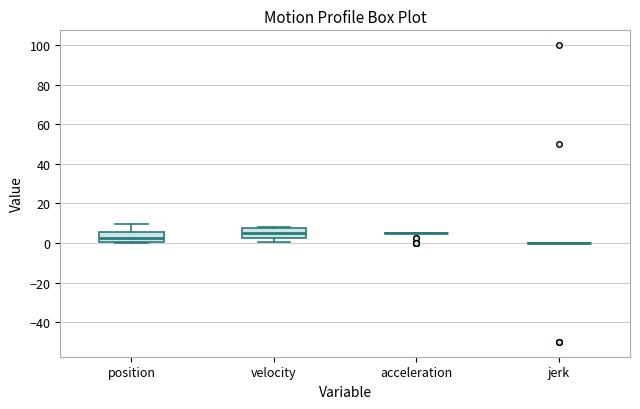

Reading left to right, read every box against the y-axis: the position of its median line, the range the box covers, and the ends of its whiskers. The values are not printed on the chart, so give them approximately, as read against the axis.

position: median 2, box 0 to 6, whiskers 0 (just below the box's lower edge) to 10
velocity: median 6, box 2 to 8, whiskers 0 to 8
acceleration: box collapsed to a line at 6, whiskers 6 to 6
jerk: box collapsed to a line at 0, whiskers 0 to 0